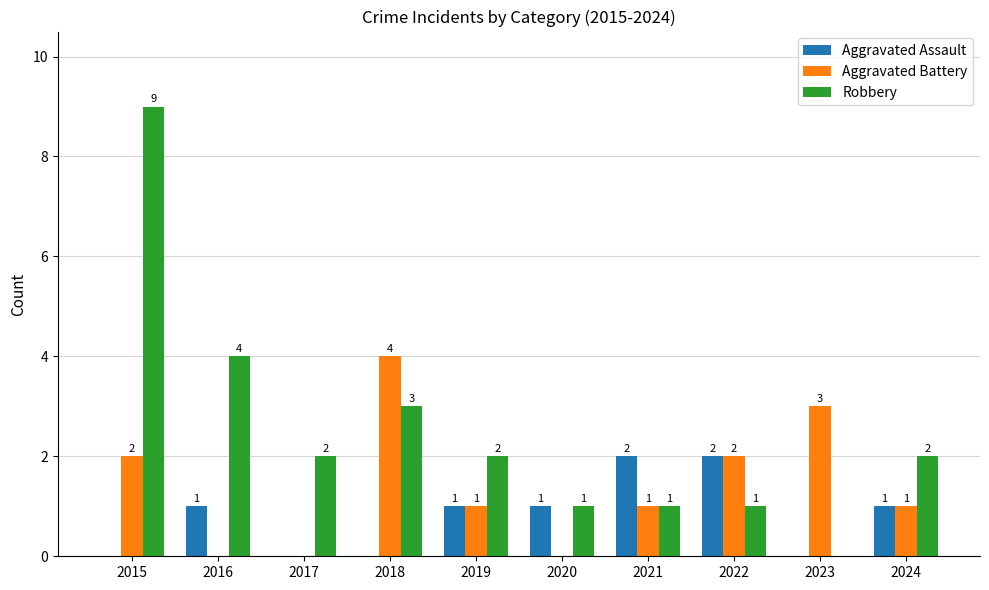

What is the average value of the Aggravated Assault series?

1